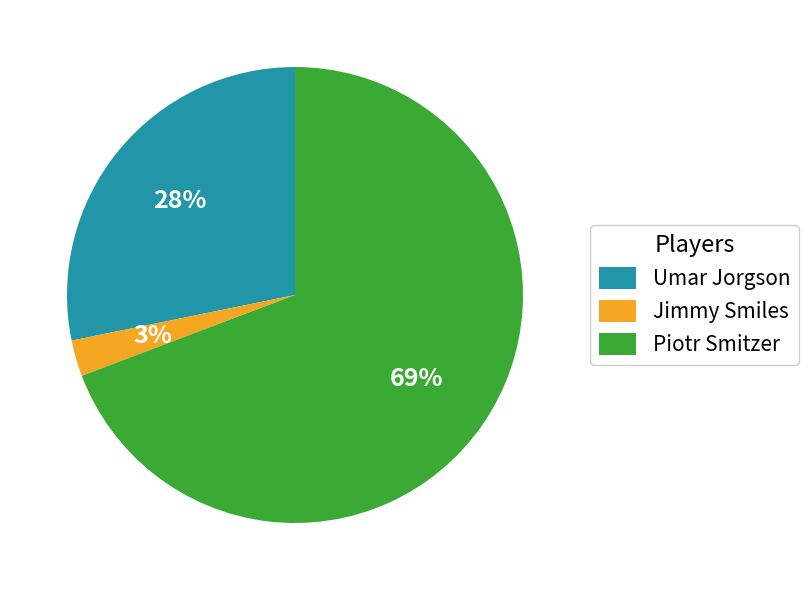

The Piotr Smitzer slice represents 57% of the pie. True or false?

False